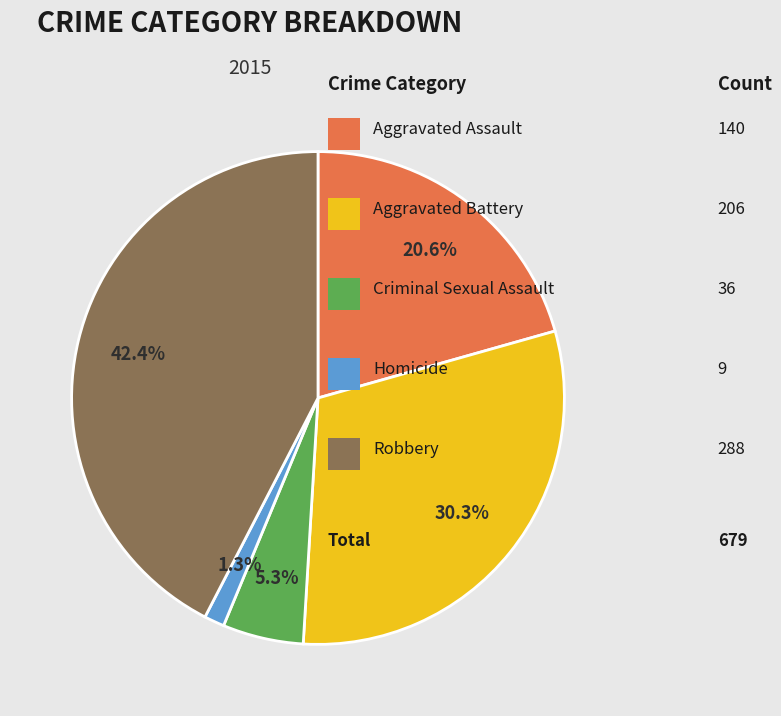

How many slices are in this pie chart?

5